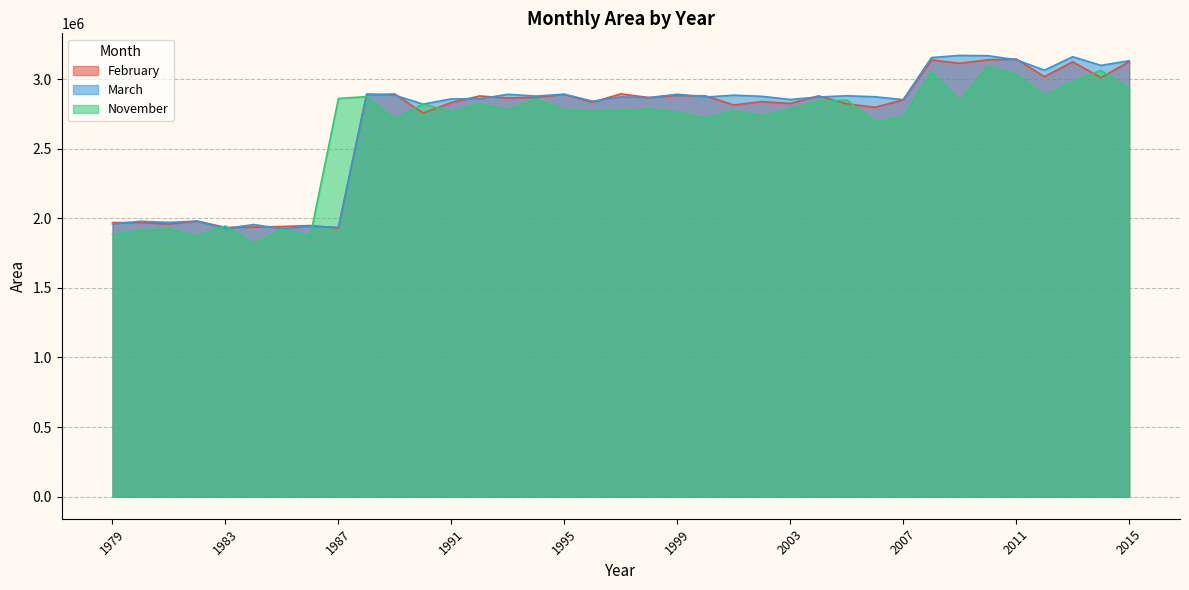

How many categories are shown in the chart?

37